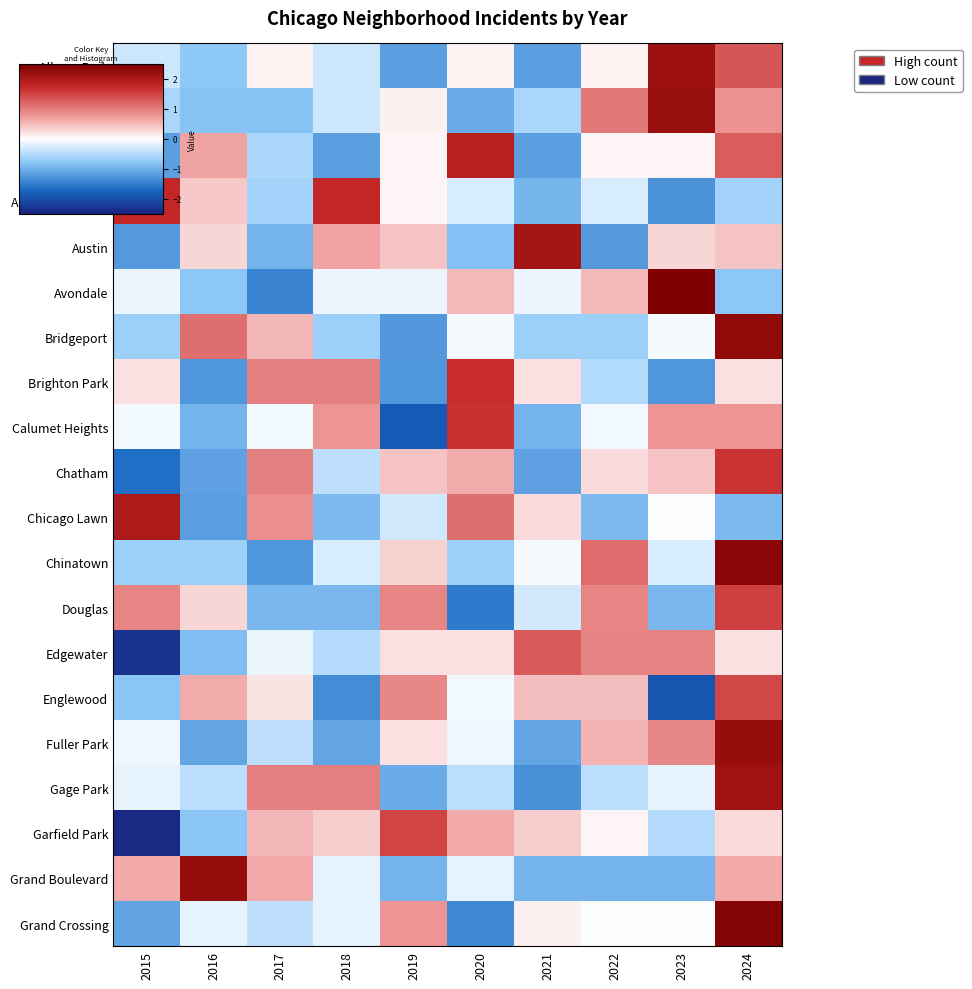

What is the difference between the highest and lowest values at 2022?

2.4